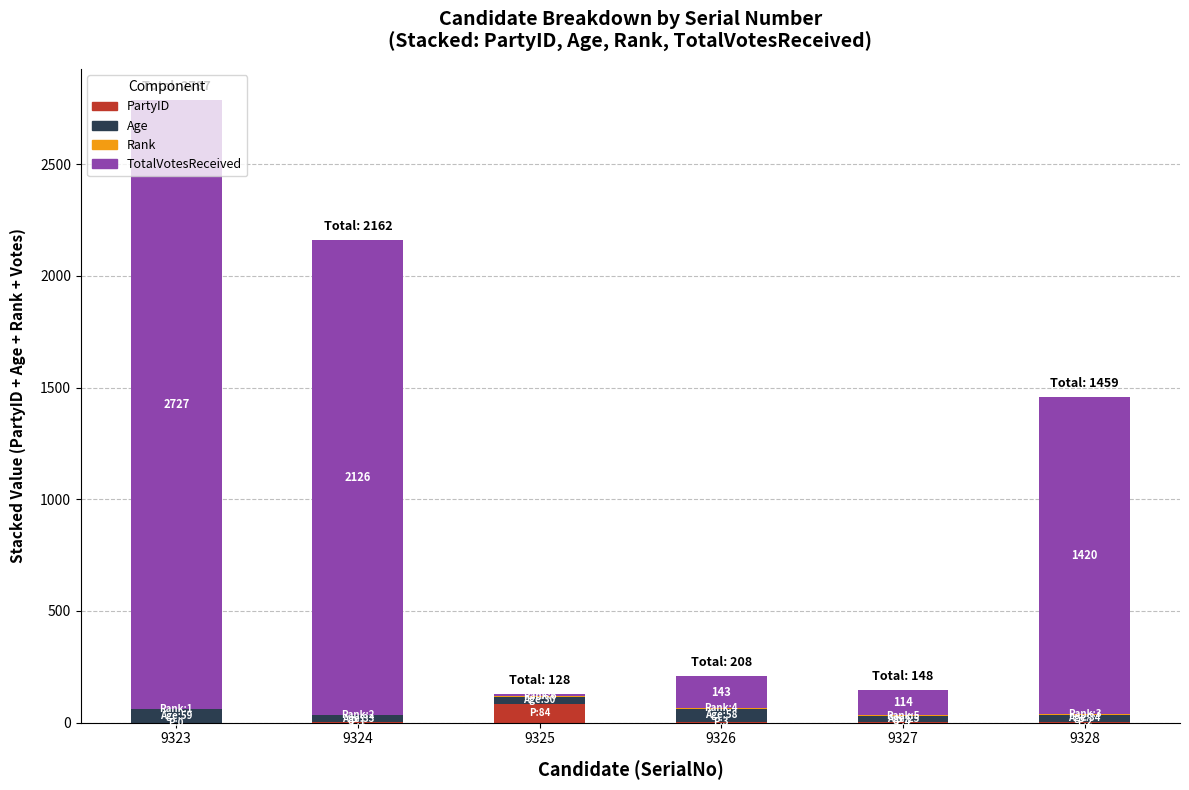

At which label does PartyID reach its peak?

9325